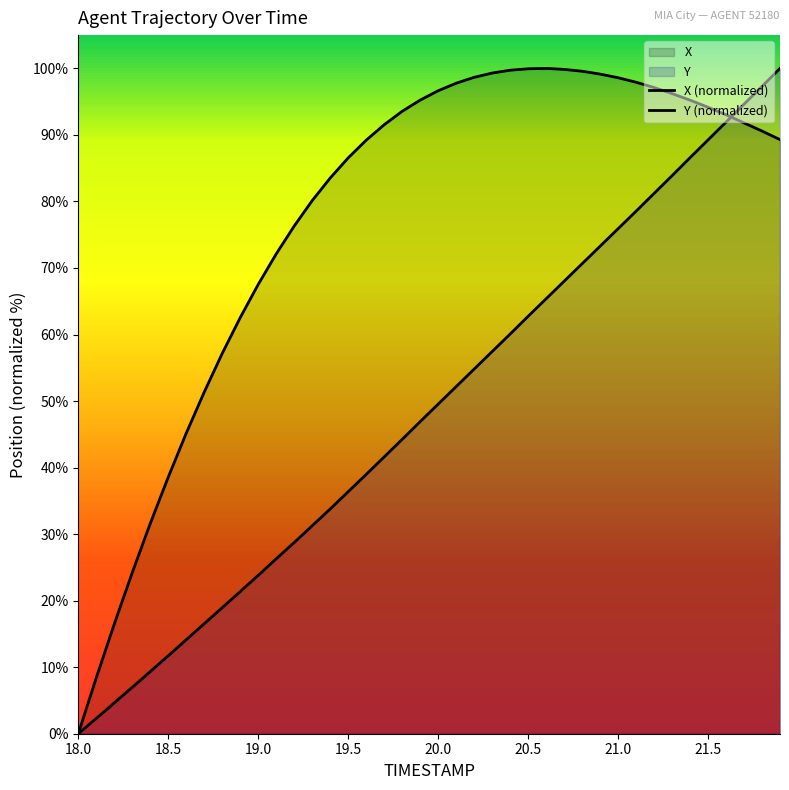

Reading left to right, extract all data points from this chart.

X (normalized): 0.0	8.4	16.5	24.2	31.6	38.6	45.2	51.3	57.2	62.5	67.5	72.1	76.3	80.1	83.5	86.5	89.2	91.5	93.5	95.2	96.6	97.8	98.7	99.3	99.7	99.9	100.0	99.8	99.6	99.1	98.6	97.9	97.1	96.2	95.2	94.2	93.0	91.8	90.6	89.3
Y (normalized): 0.0	2.3	4.6	7.0	9.3	11.7	14.1	16.5	18.9	21.4	23.8	26.3	28.7	31.3	33.8	36.4	39.0	41.6	44.2	46.9	49.5	52.2	54.8	57.4	60.1	62.7	65.4	68.0	70.6	73.3	75.9	78.5	81.2	83.9	86.6	89.2	91.9	94.6	97.3	100.0